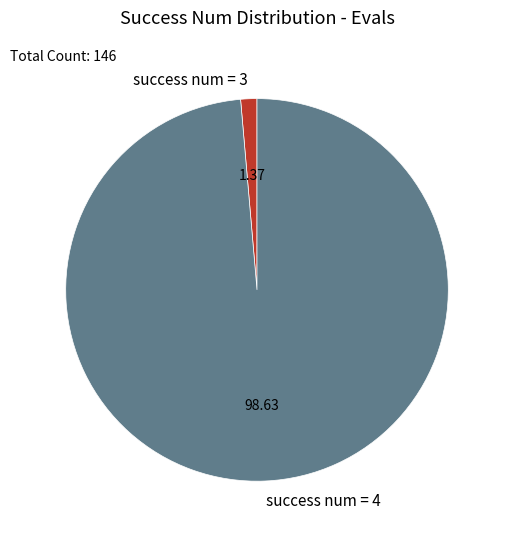

Is the sum of success num = 4 and success num = 3 greater than half?

Yes